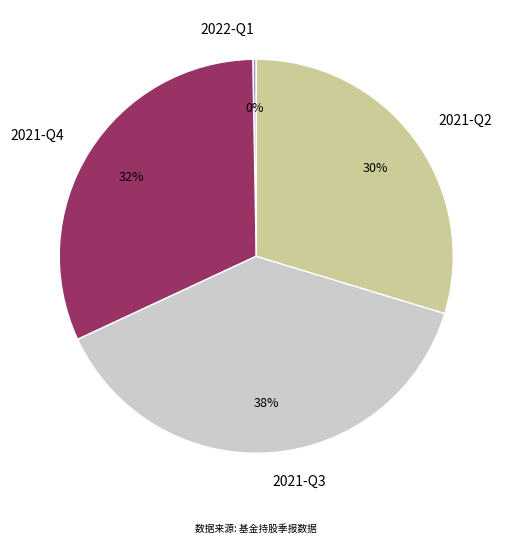

Rank the categories by value from lowest to highest.

2022-Q1, 2021-Q2, 2021-Q4, 2021-Q3